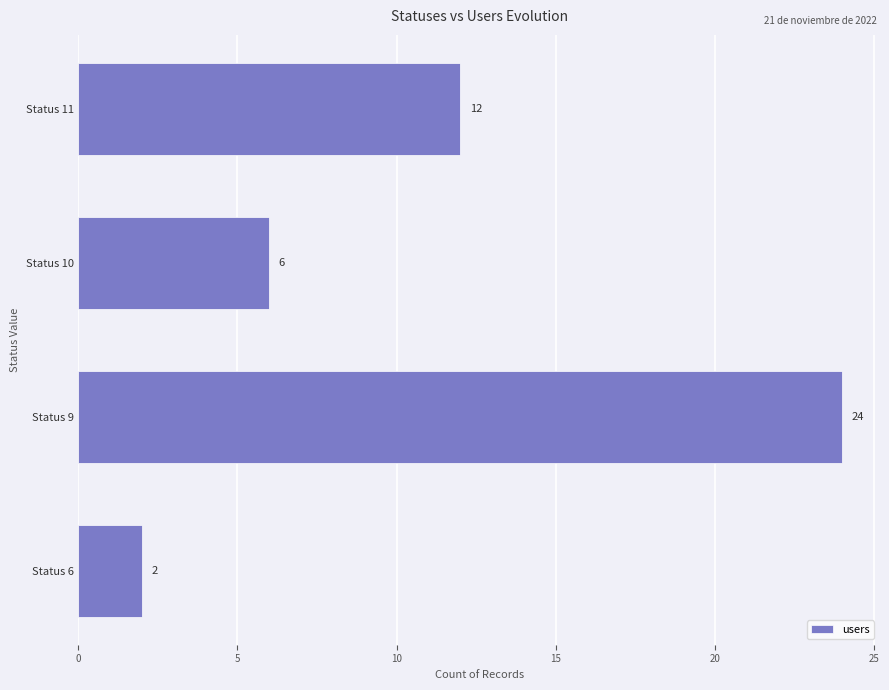

How many data points does each series have?

4